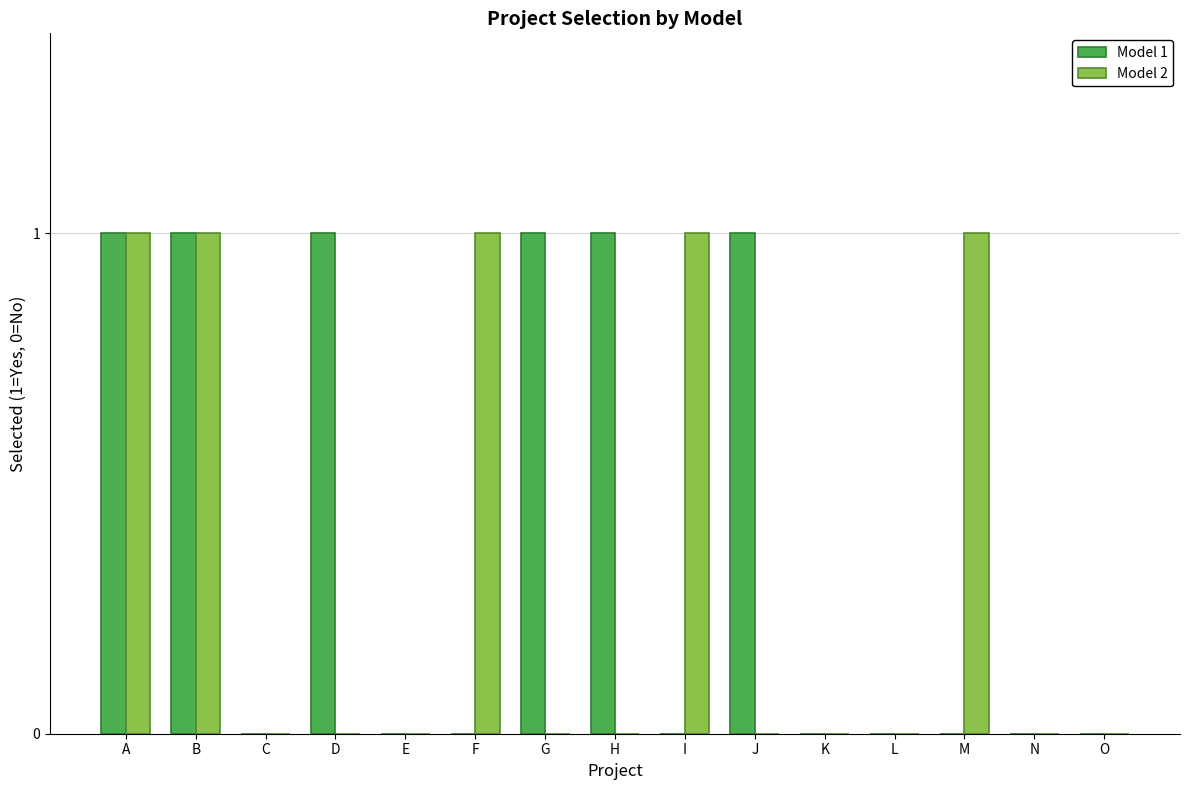

Reading left to right, list all the values displayed in this chart.

Model 1: A=1	B=1	C=0	D=1	E=0	F=0	G=1	H=1	I=0	J=1	K=0	L=0	M=0	N=0	O=0
Model 2: A=1	B=1	C=0	D=0	E=0	F=1	G=0	H=0	I=1	J=0	K=0	L=0	M=1	N=0	O=0